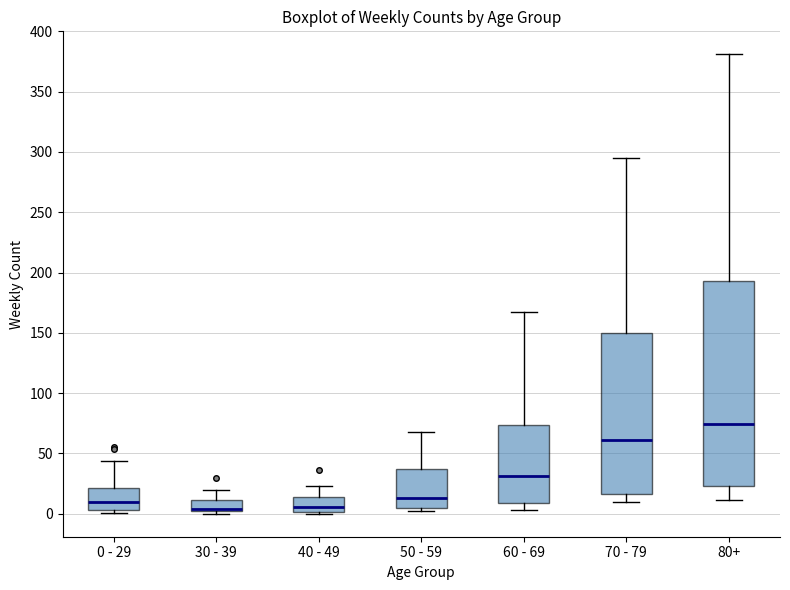

Reading left to right, transcribe this box plot: for each box, give where its median line is, the range the box spans, and where its two whiskers end, as read against the y-axis. The values are not printed on the chart, so give them approximately, as read against the axis.

0 - 29: median 10, box 5 to 20, whiskers 0 to 45
30 - 39: median 5, box 0 to 10, whiskers 0 (just below the box's lower edge) to 20
40 - 49: median 5, box 0 to 15, whiskers 0 (just below the box's lower edge) to 25
50 - 59: median 15, box 5 to 35, whiskers 0 to 70
60 - 69: median 30, box 10 to 75, whiskers 5 to 165
70 - 79: median 60, box 15 to 150, whiskers 10 to 295
80+: median 75, box 25 to 195, whiskers 10 to 380